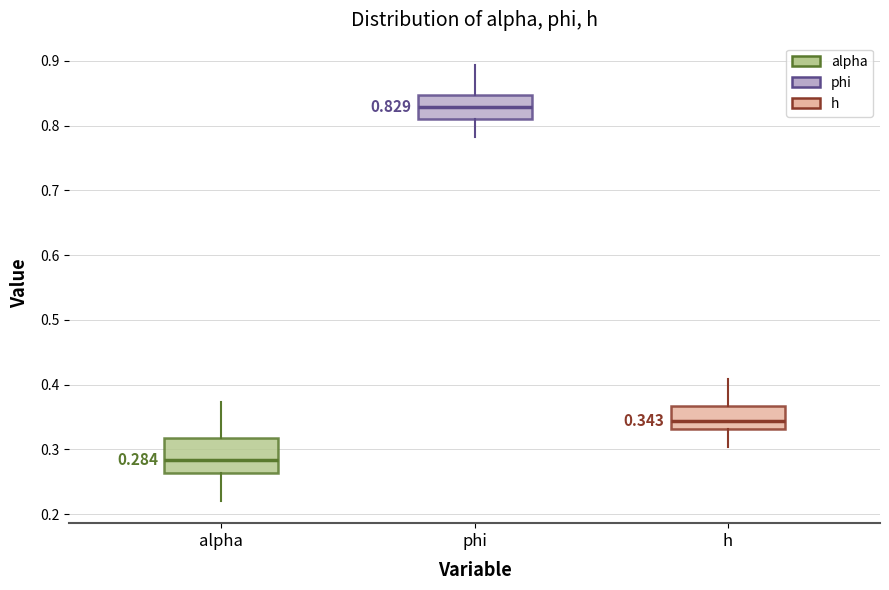

Which box's median line is the lowest?

alpha